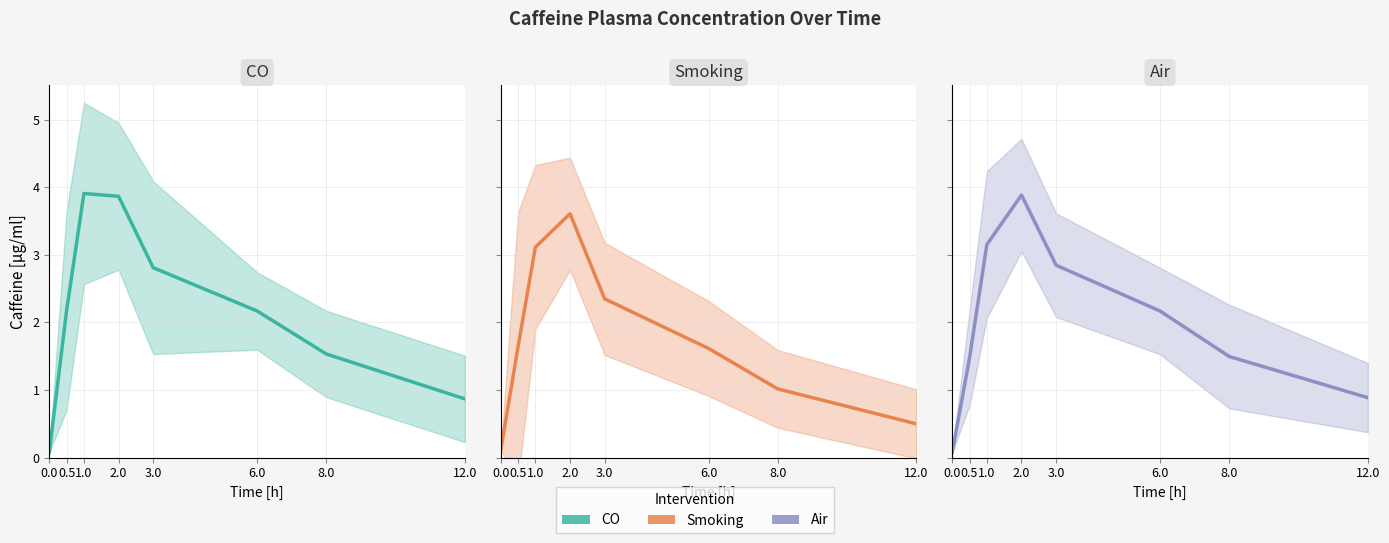

What is the minimum value shown in the chart?

0.1